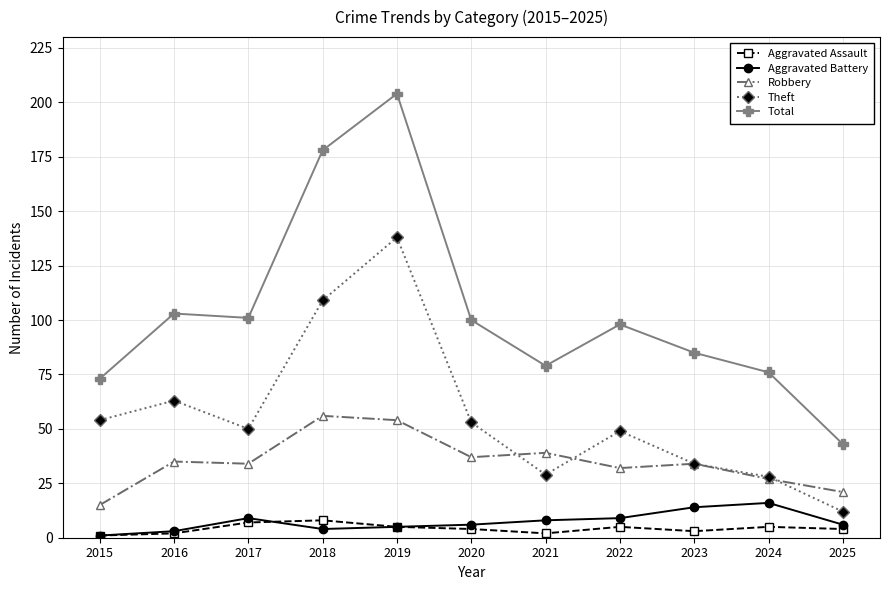

What is the total value across all series at 2025?

86